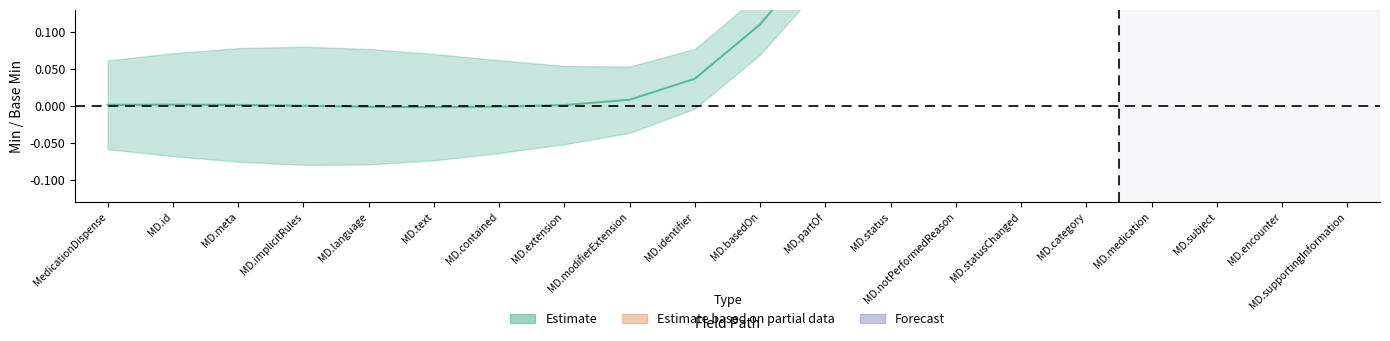

Is this an area chart (filled region under the line)?

No